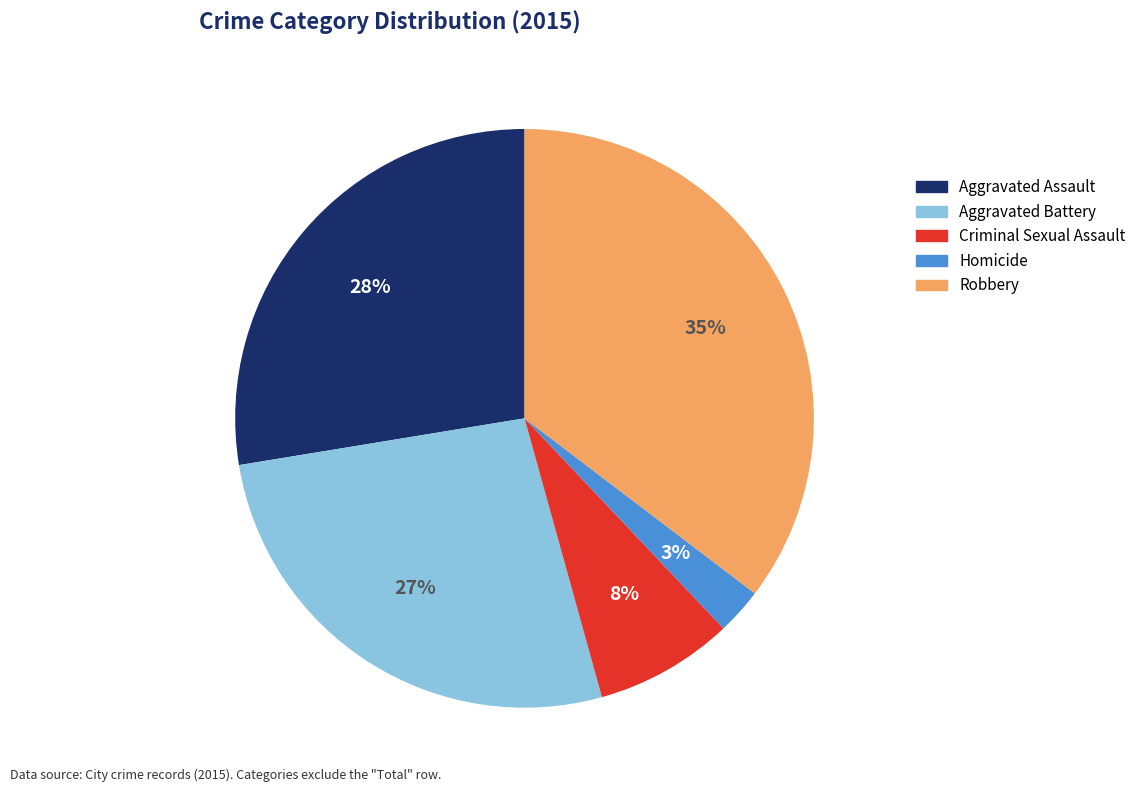

Combined, do Aggravated Assault and Homicide account for over 50%?

No